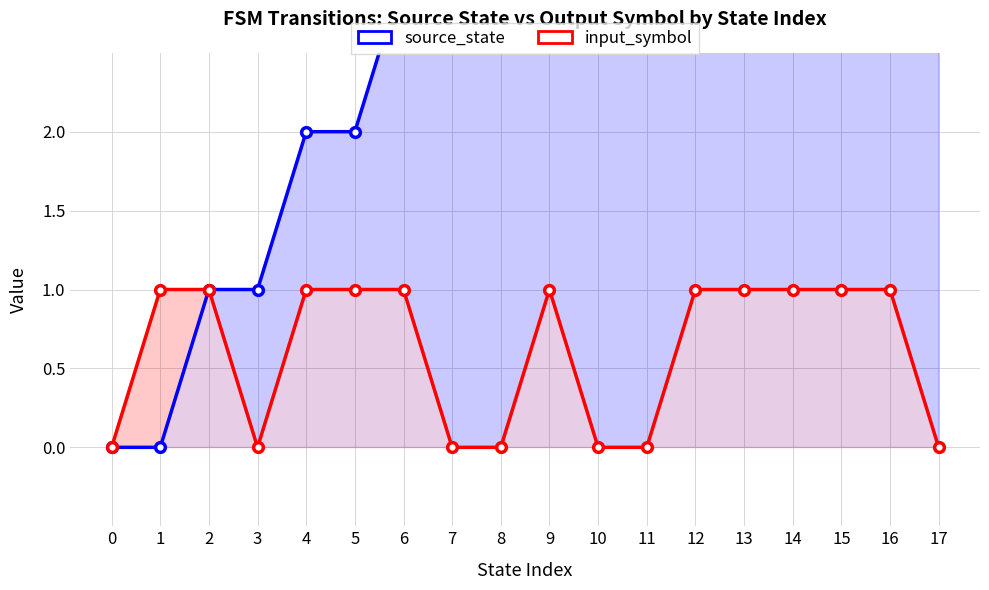

Rank the categories by input_symbol value from highest to lowest.

1, 2, 4, 5, 6, 9, 12, 13, 14, 15, 16, 0, 3, 7, 8, 10, 11, 17